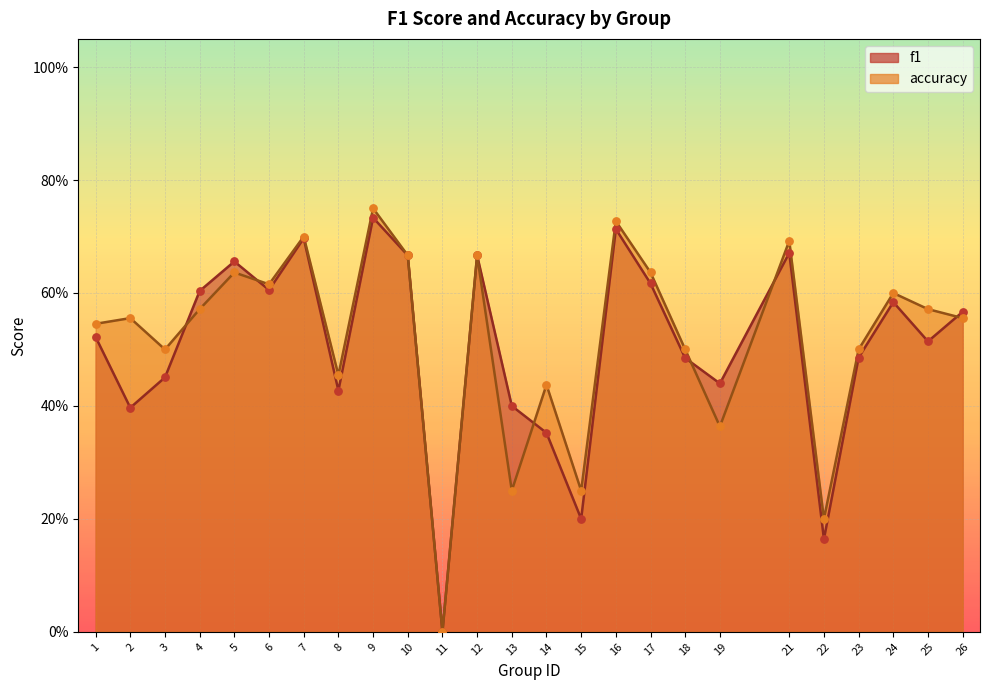

At how many categories does at least one series exceed 0?

24